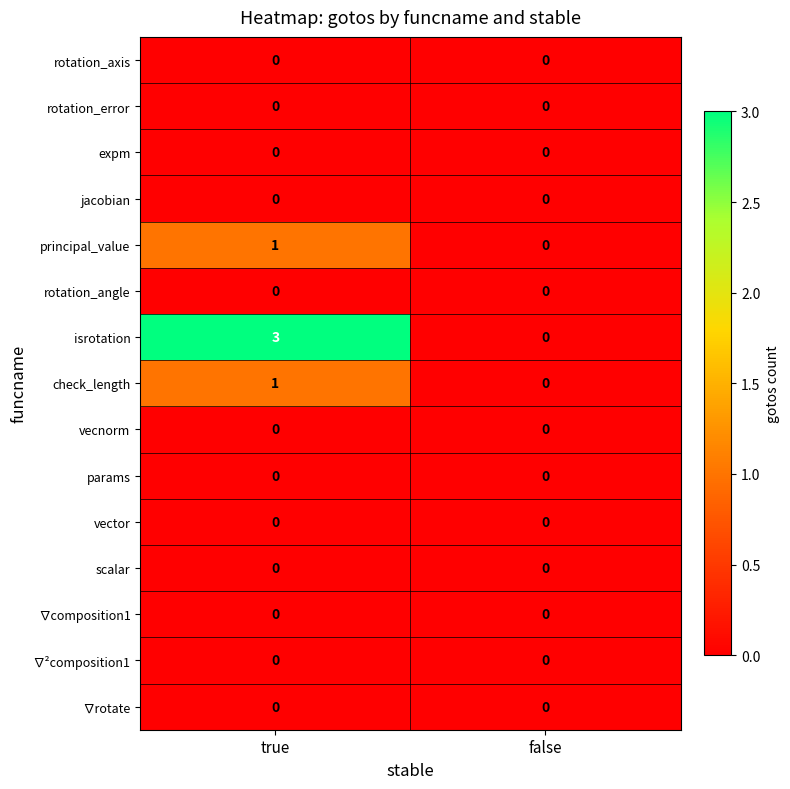

Which series changed the most between true and false?

isrotation